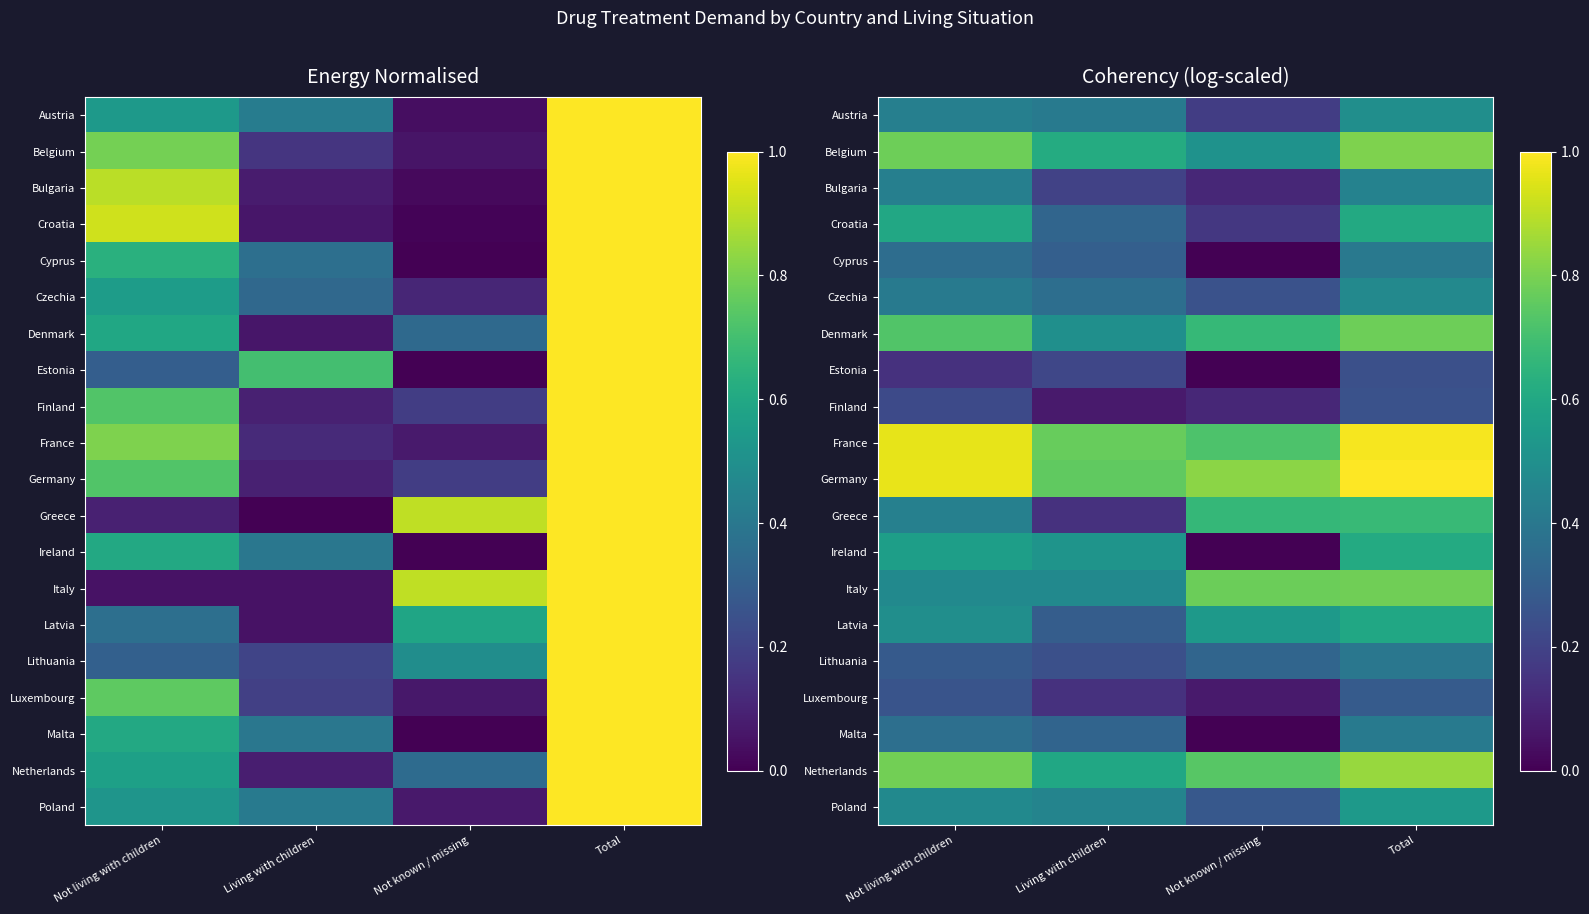

What is the difference between the maximum and minimum values in the Denmark series?

0.3